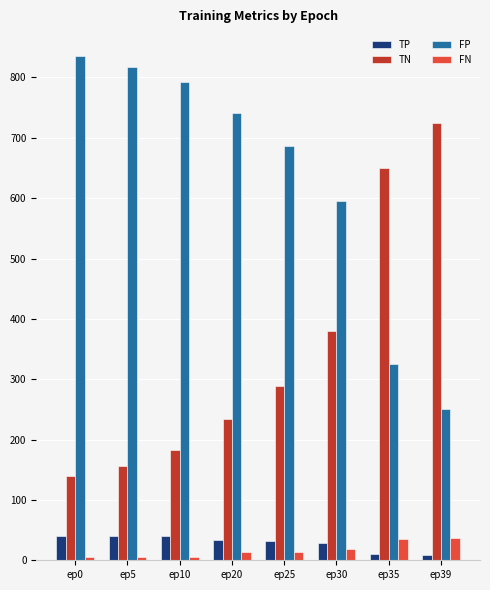

What is the difference between the maximum and second lowest values in the FN series?

31